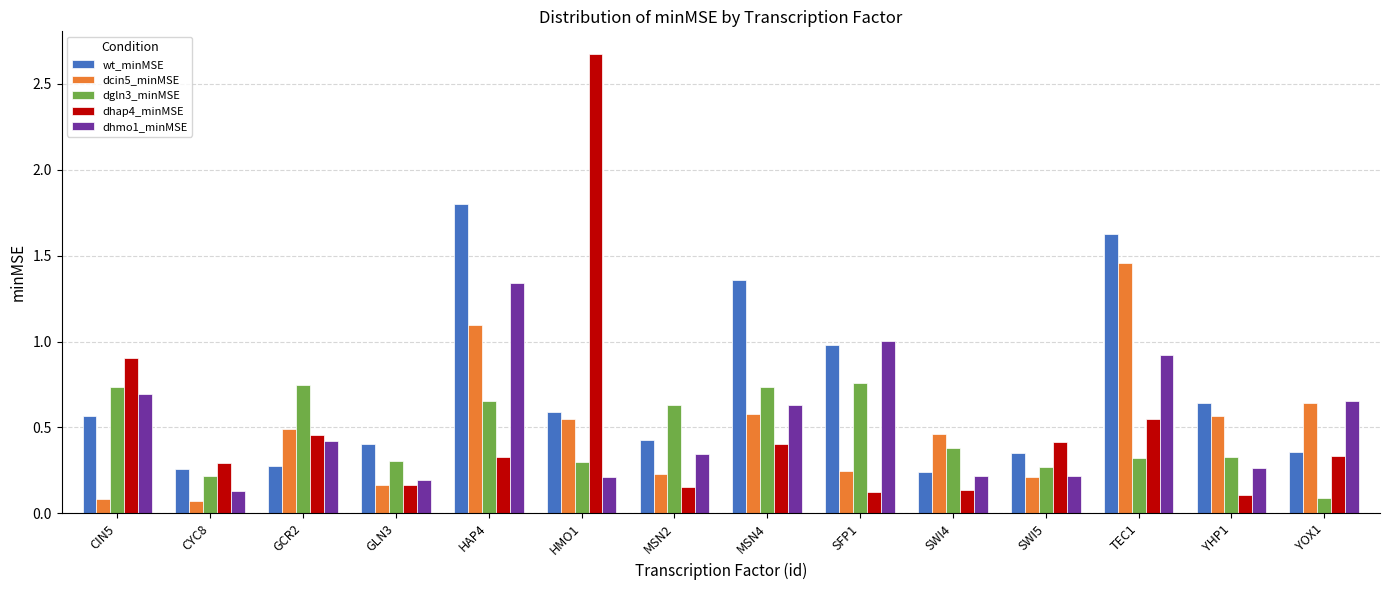

Which series has the widest spread of values?

dhap4_minMSE